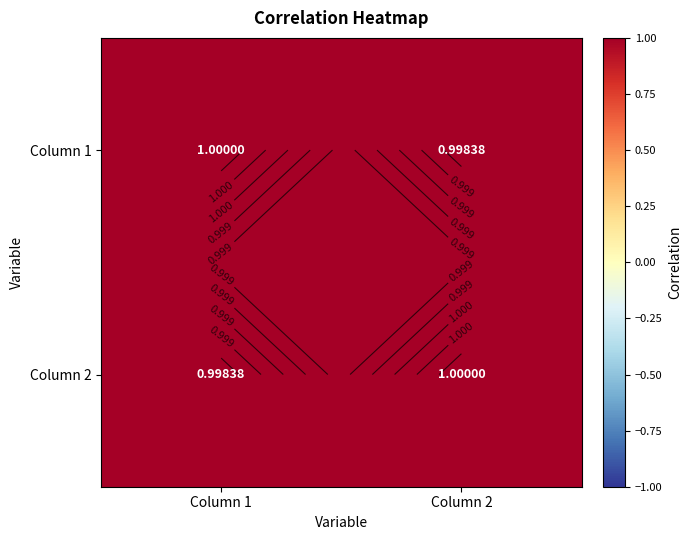

How many categories are shown in the chart?

2